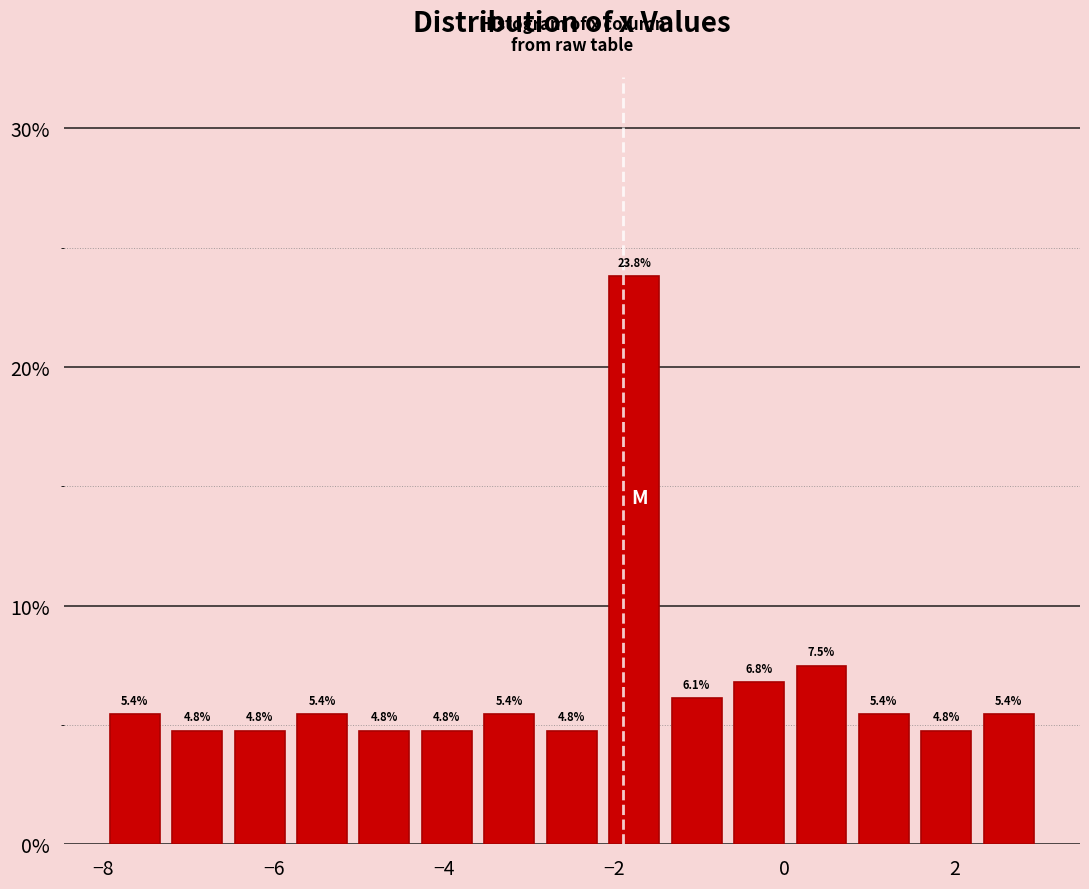

Read against the x-axis, roughly where is the centre of the tallest bar?

-1.8